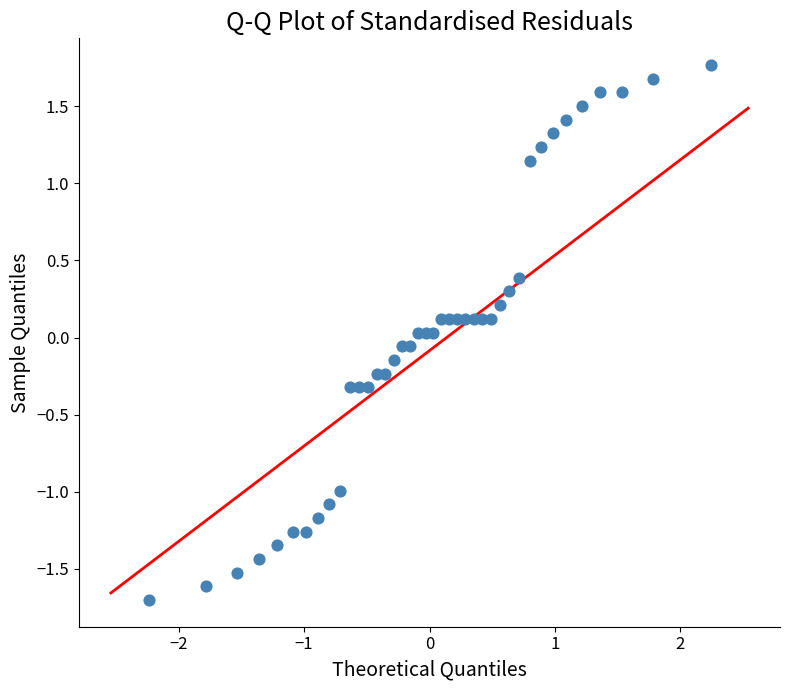

What is the range of X values (max minus min)?

4.5